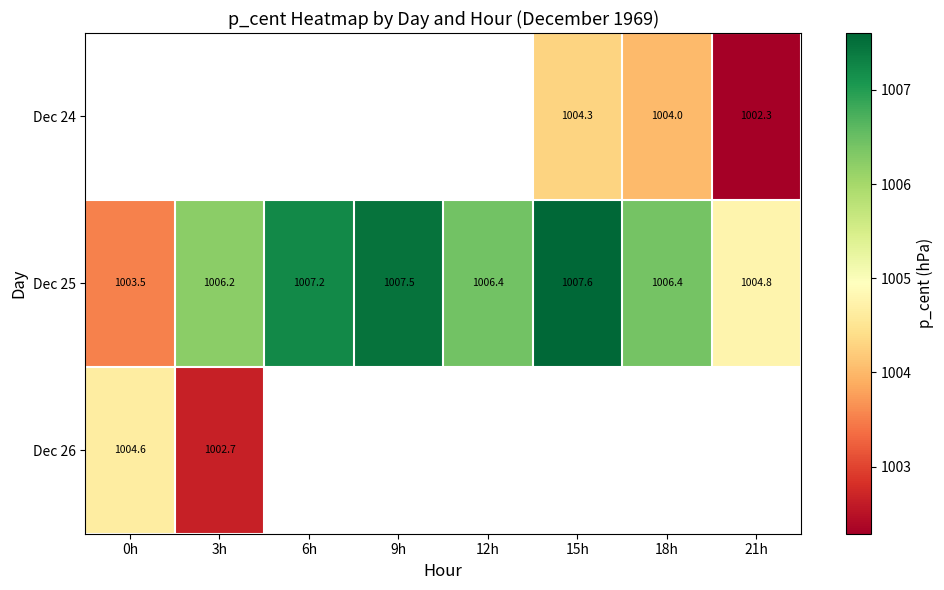

What is the sum of the Dec 25 values at 12h and 9h?

2013.9